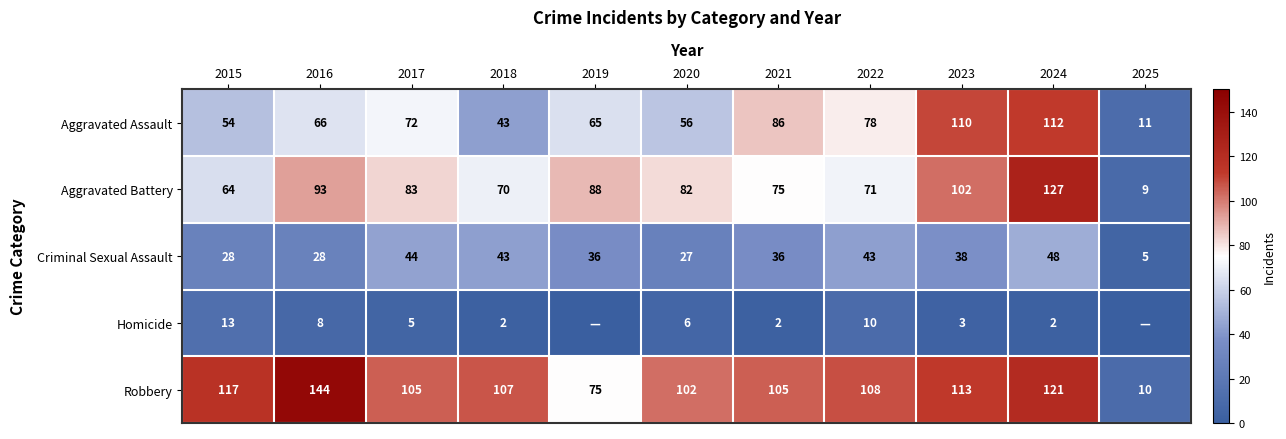

What is the difference between the maximum and minimum values in the Aggravated Battery series?

118